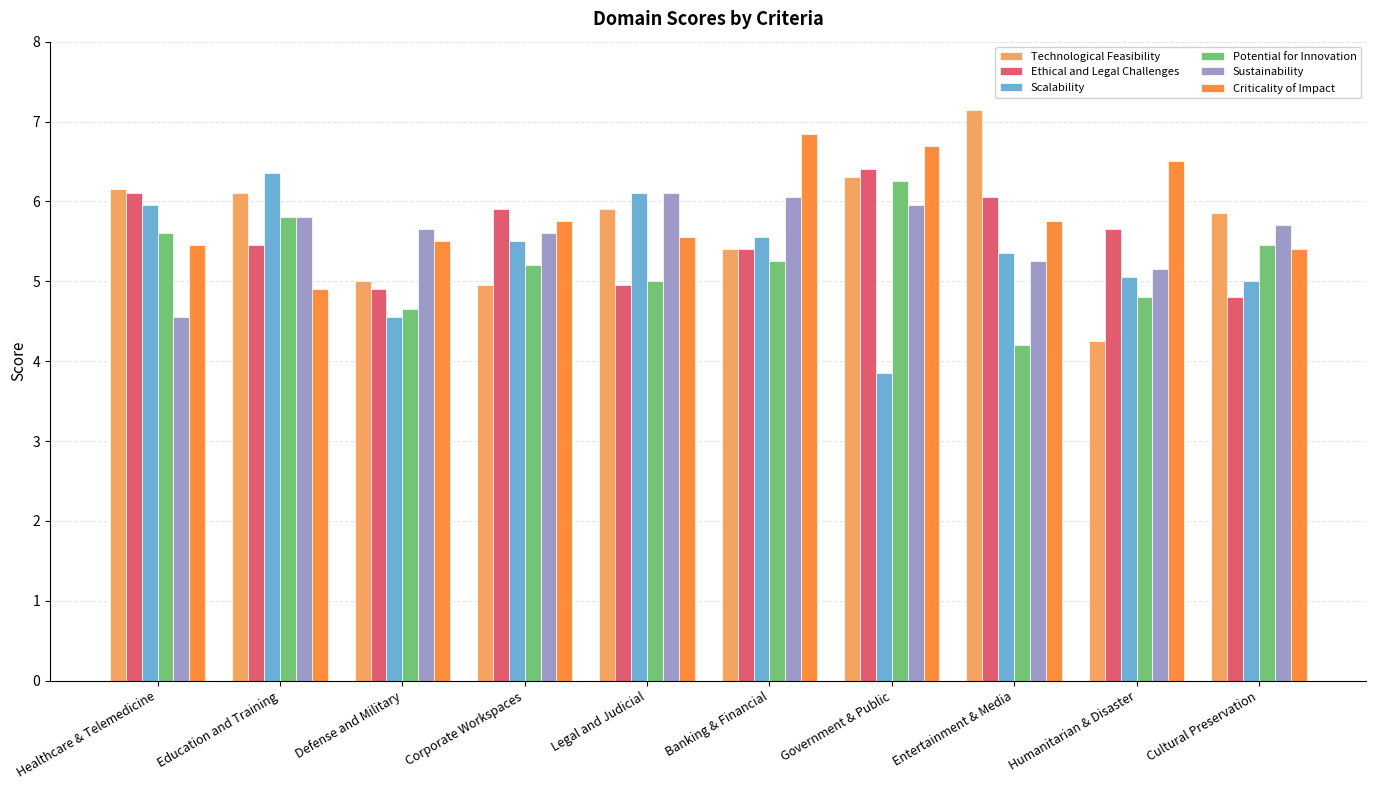

At how many categories does at least one series exceed 4?

10